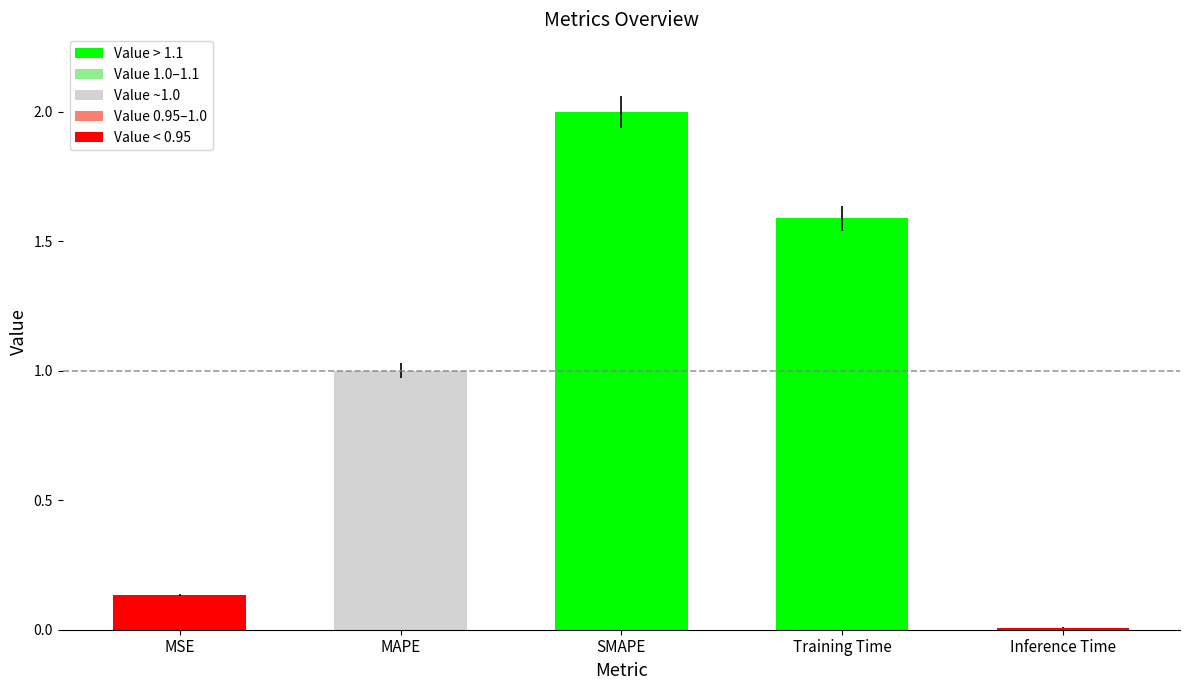

What position from the left is Training Time?

4